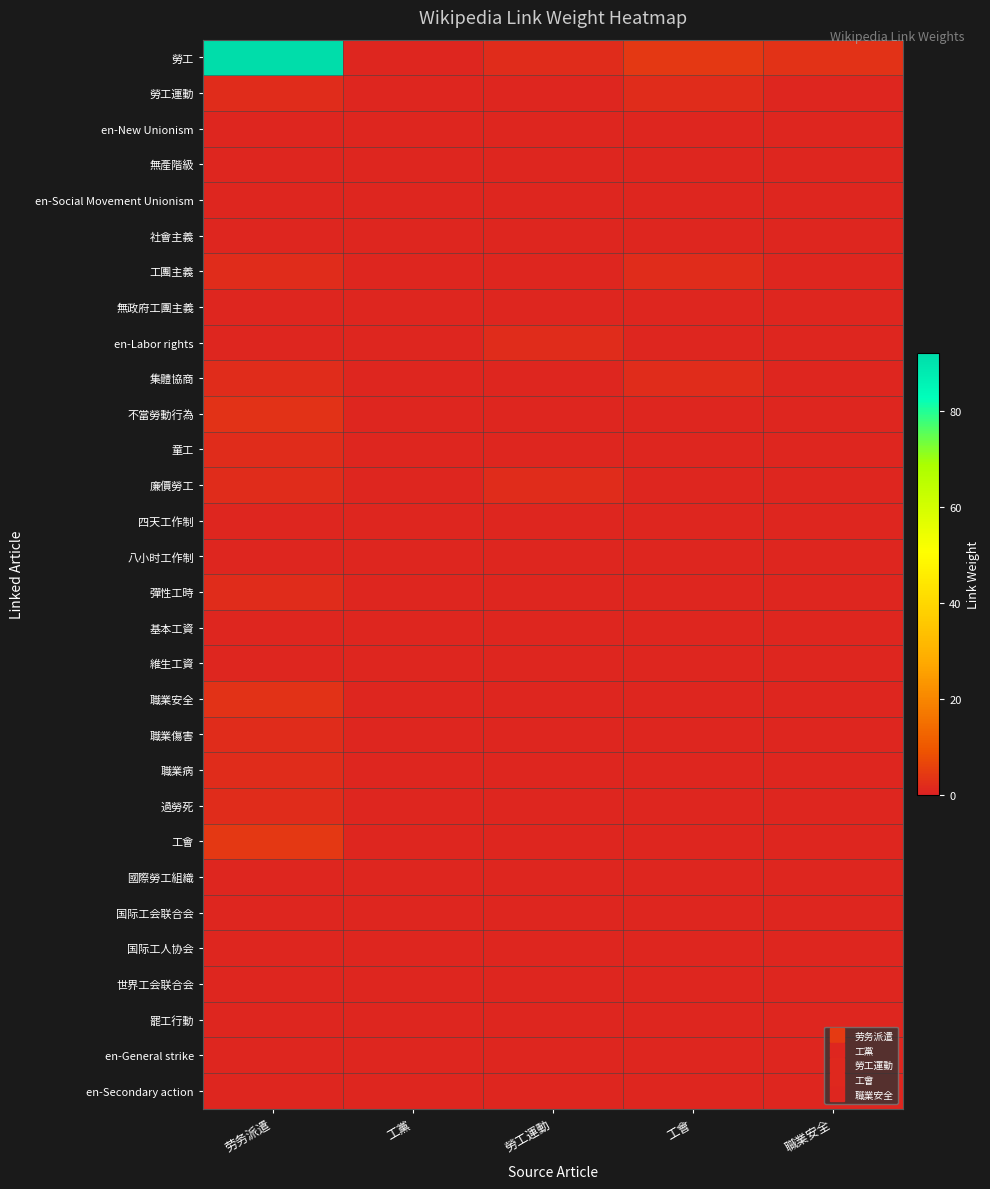

What is the greatest value displayed?

92